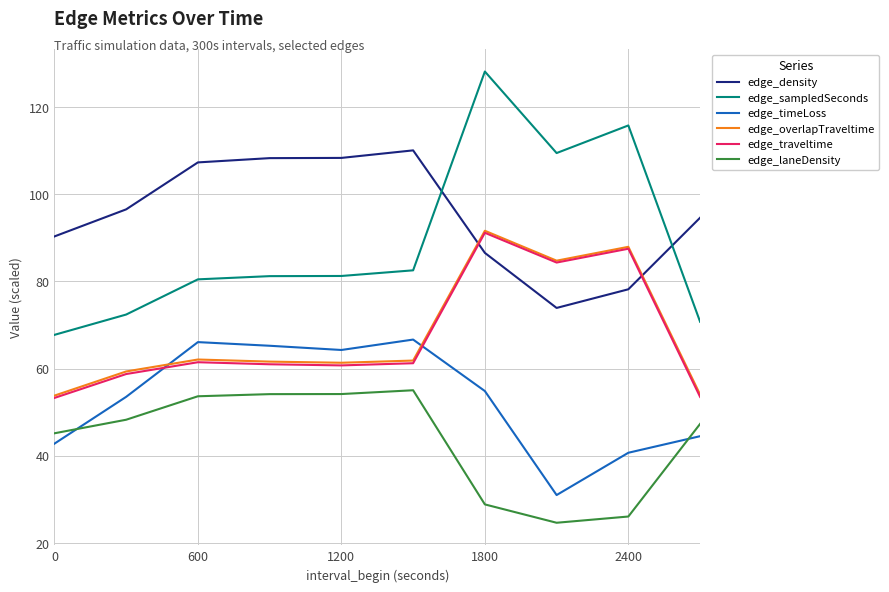

What is the sum of all edge_laneDensity values?

437.2